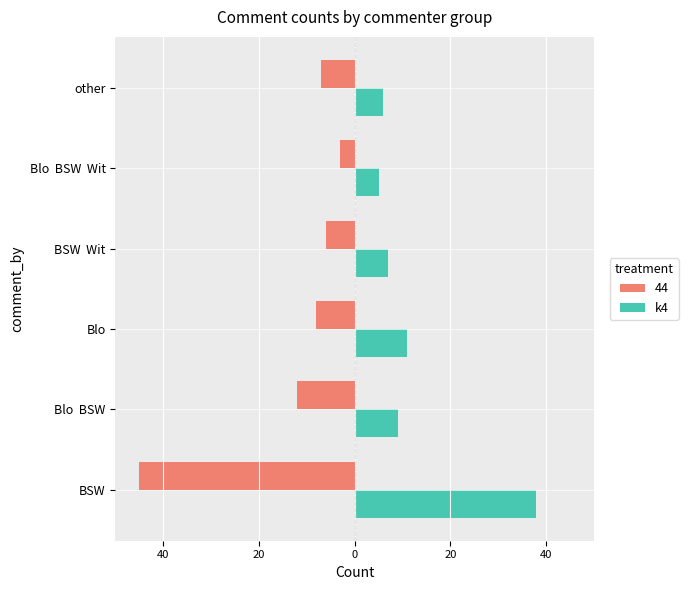

What are all the series names shown in the legend?

44, k4